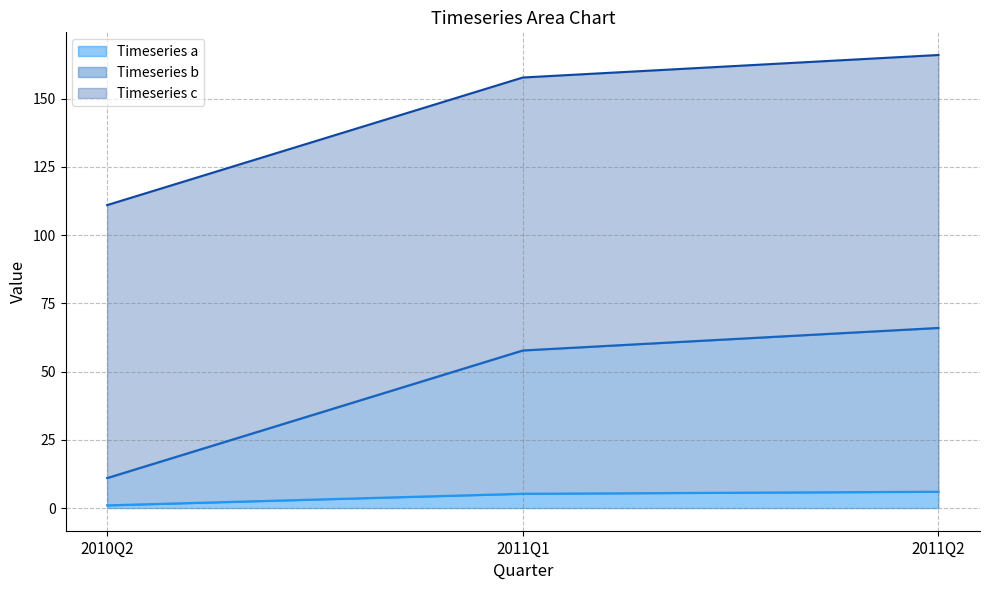

How many Timeseries a values are between 1 and 6?

3